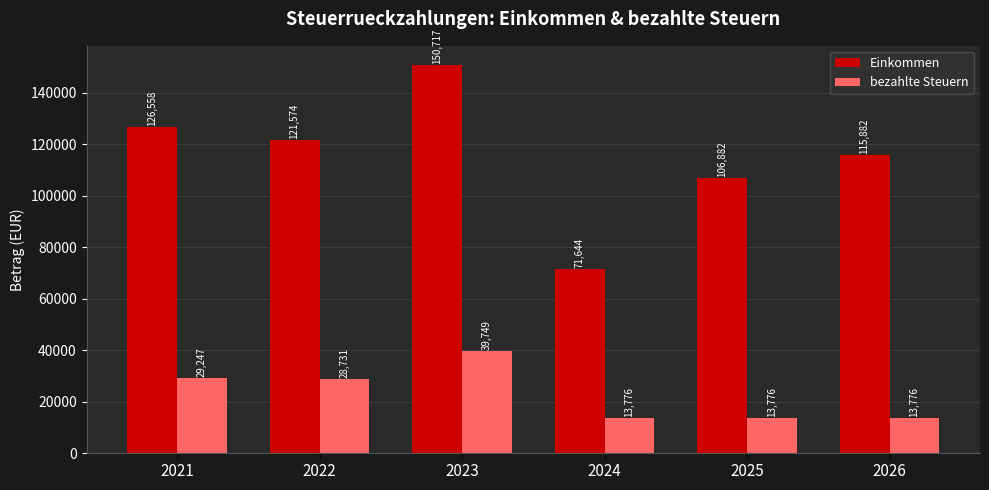

The Einkommen series shows 81055.0 at 2021. True or false?

False